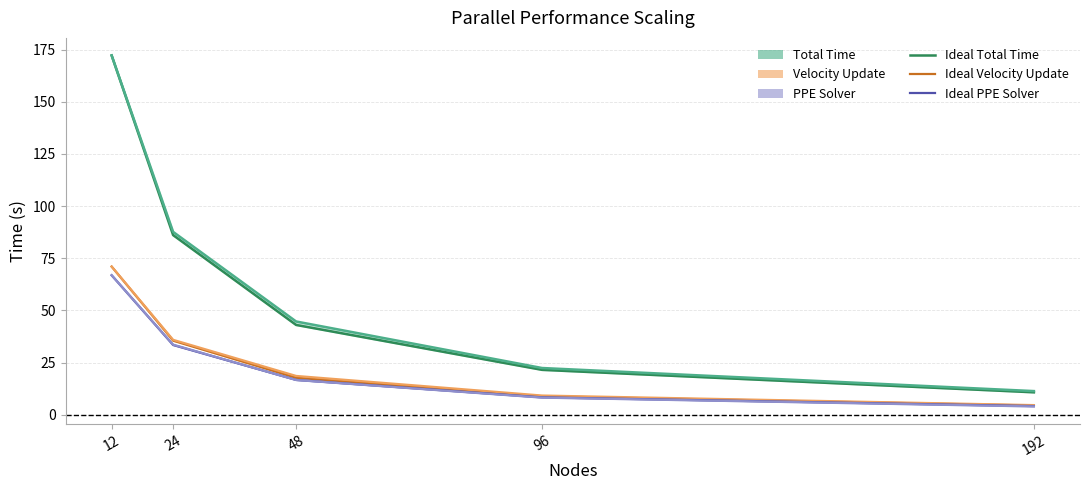

What is the sum of the Ideal Velocity Update values at 96 and 192?

13.3